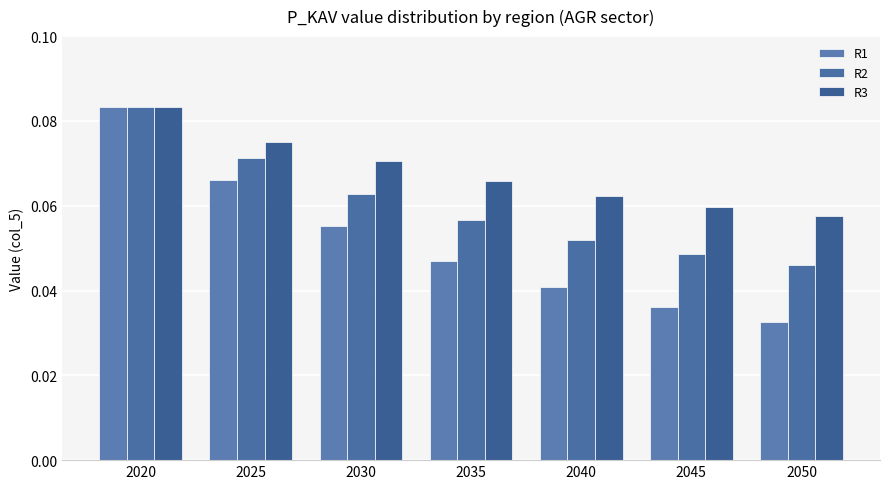

Reading left to right, what are all the values shown in this chart?

R1: 2020=0.1	2025=0.1	2030=0.1	2035=0.0	2040=0.0	2045=0.0	2050=0.0
R2: 2020=0.1	2025=0.1	2030=0.1	2035=0.1	2040=0.1	2045=0.0	2050=0.0
R3: 2020=0.1	2025=0.1	2030=0.1	2035=0.1	2040=0.1	2045=0.1	2050=0.1